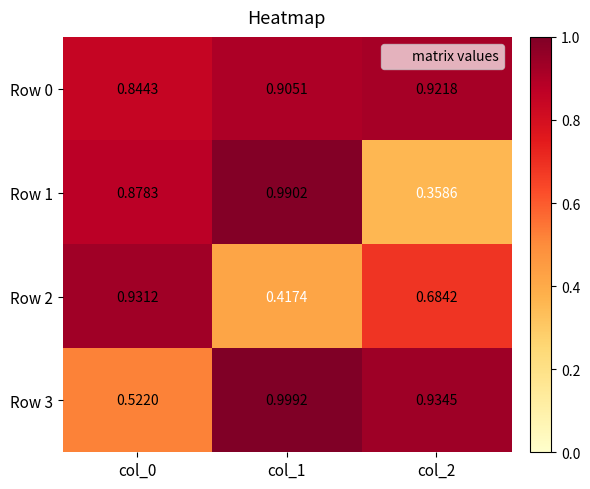

Is the value of Row 1 at col_0 greater than the value of Row 2 at col_0?

No